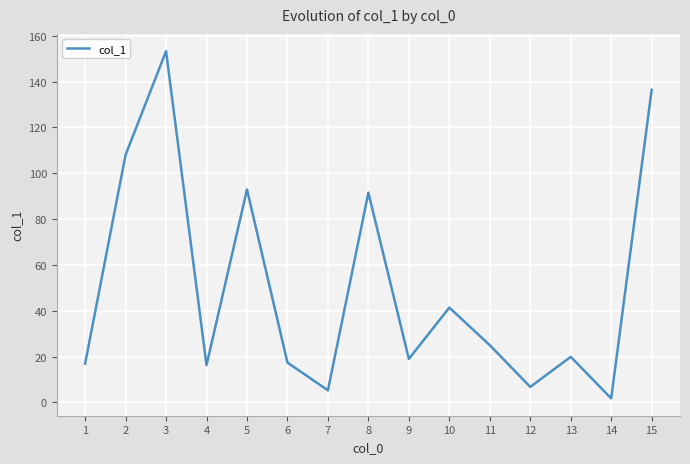

At which label does the data first exceed 19?

2